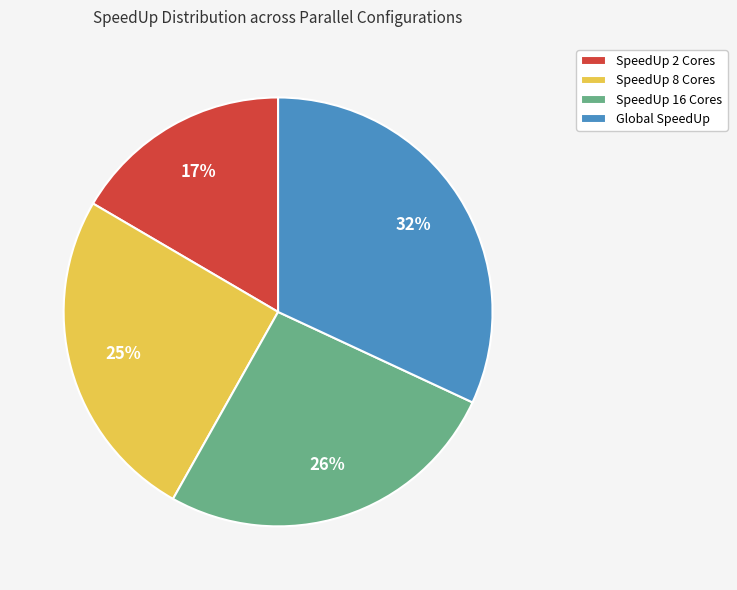

Which slice is the largest?

Global SpeedUp